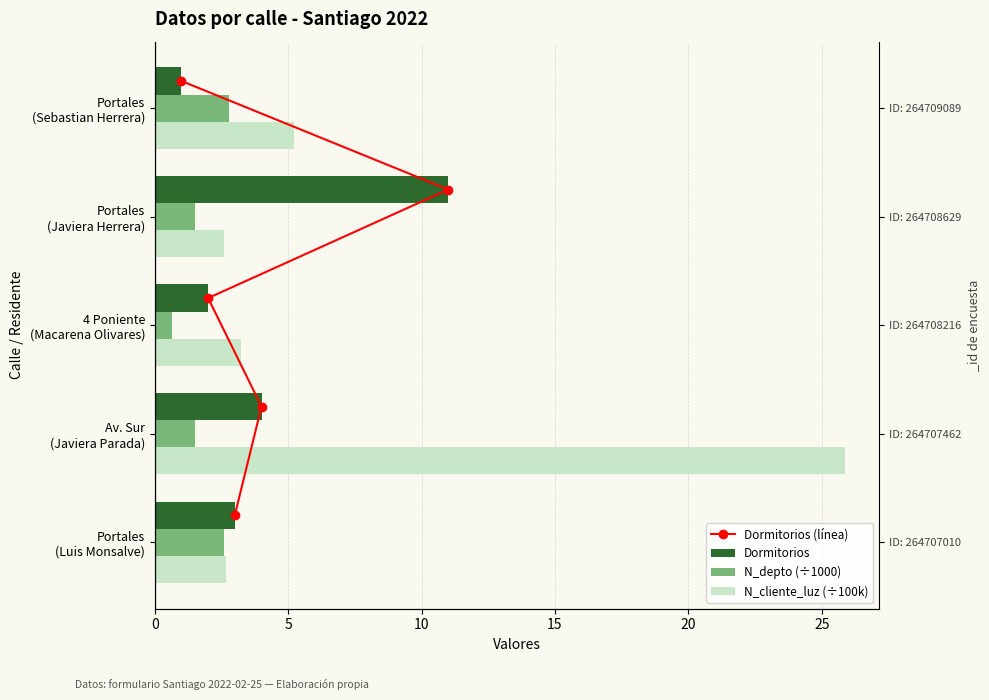

Which series has the largest total across all categories?

N_cliente_luz (÷100k)